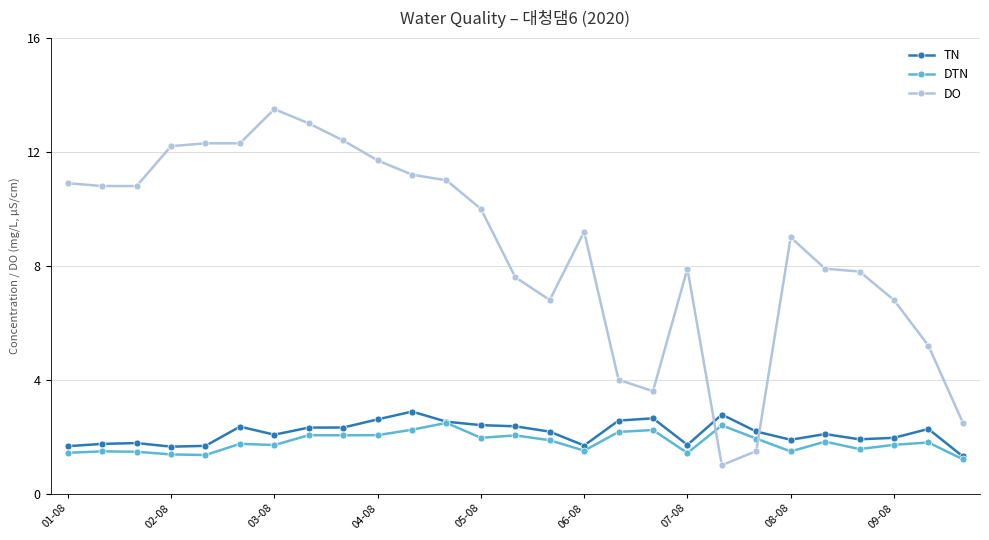

Which series has the largest range (max minus min)?

DO